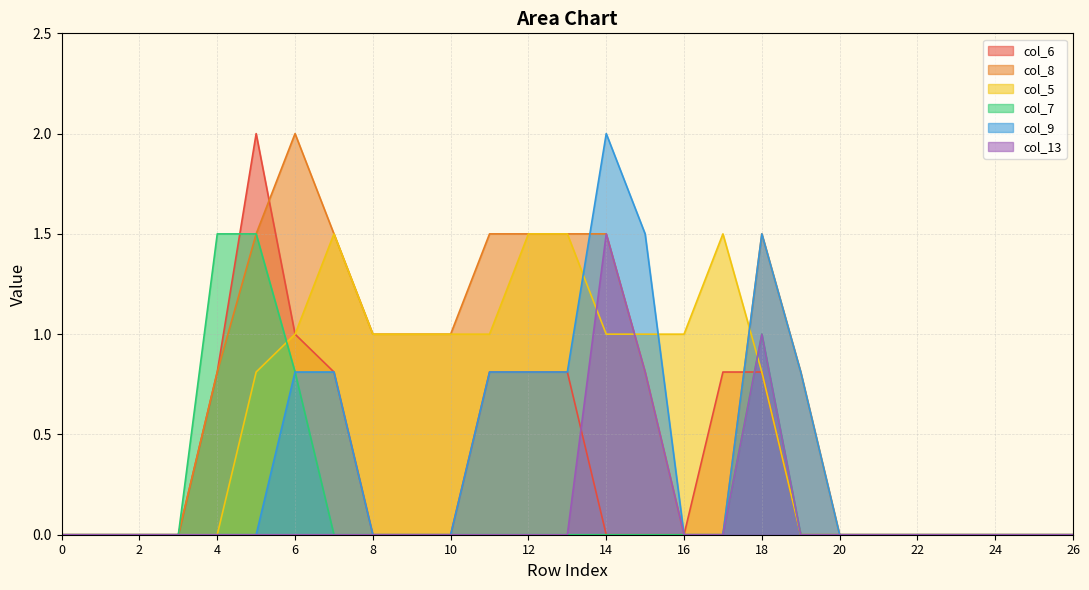

What is the sum of the col_9 values at 22 and 13?

0.8